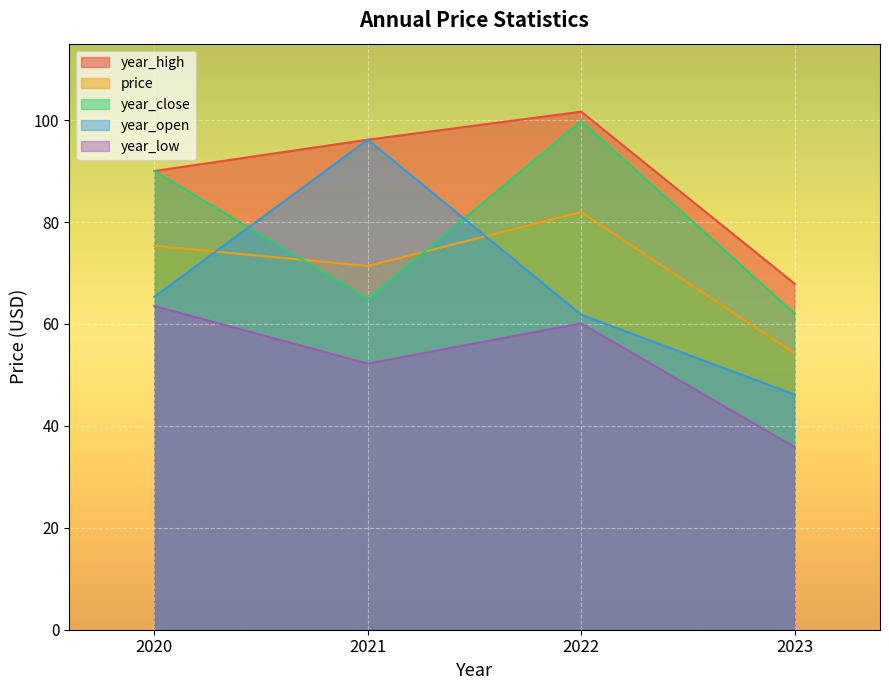

What is the minimum value shown in the chart?

35.8